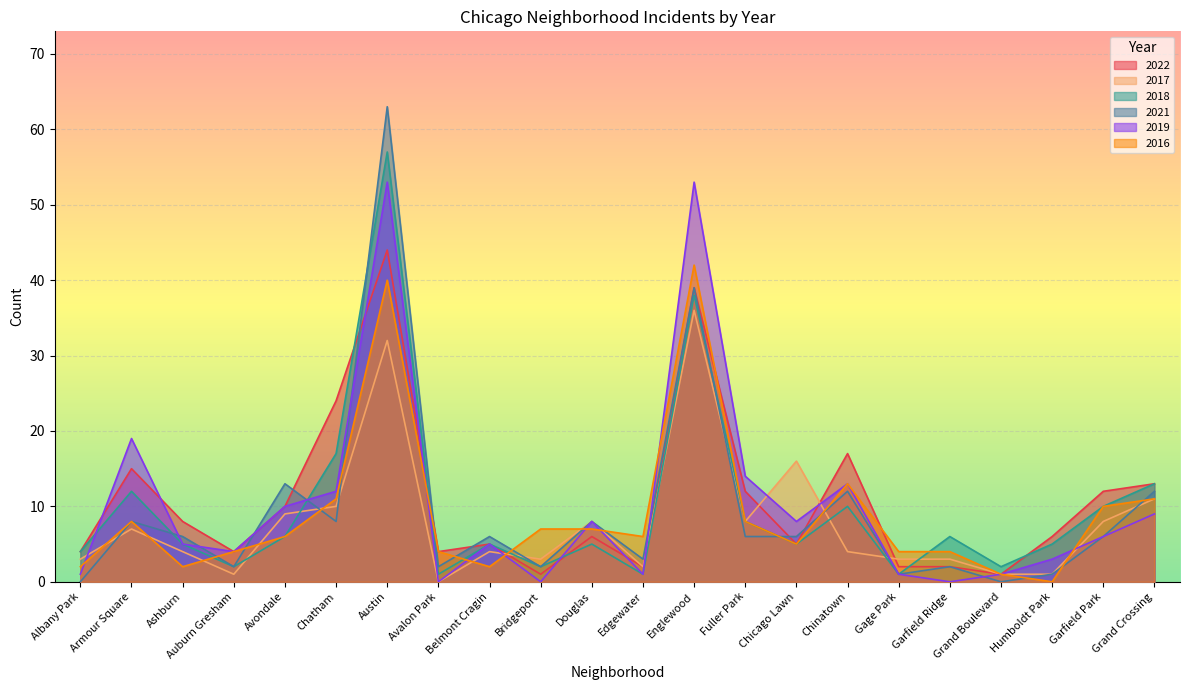

At which label does 2019 reach its peak?

Austin